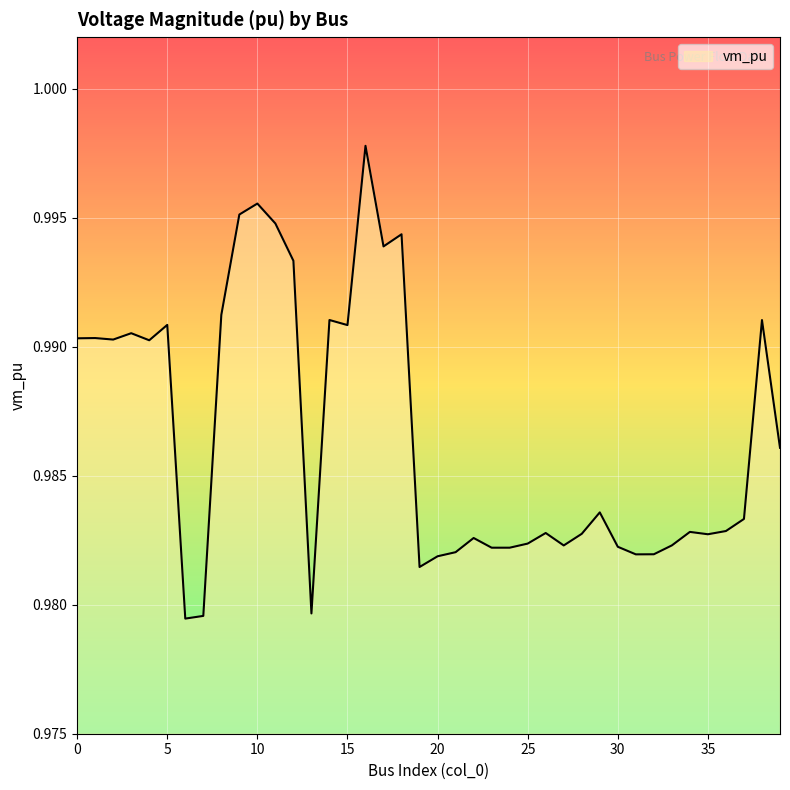

The value at 30 is 1.6. True or false?

False